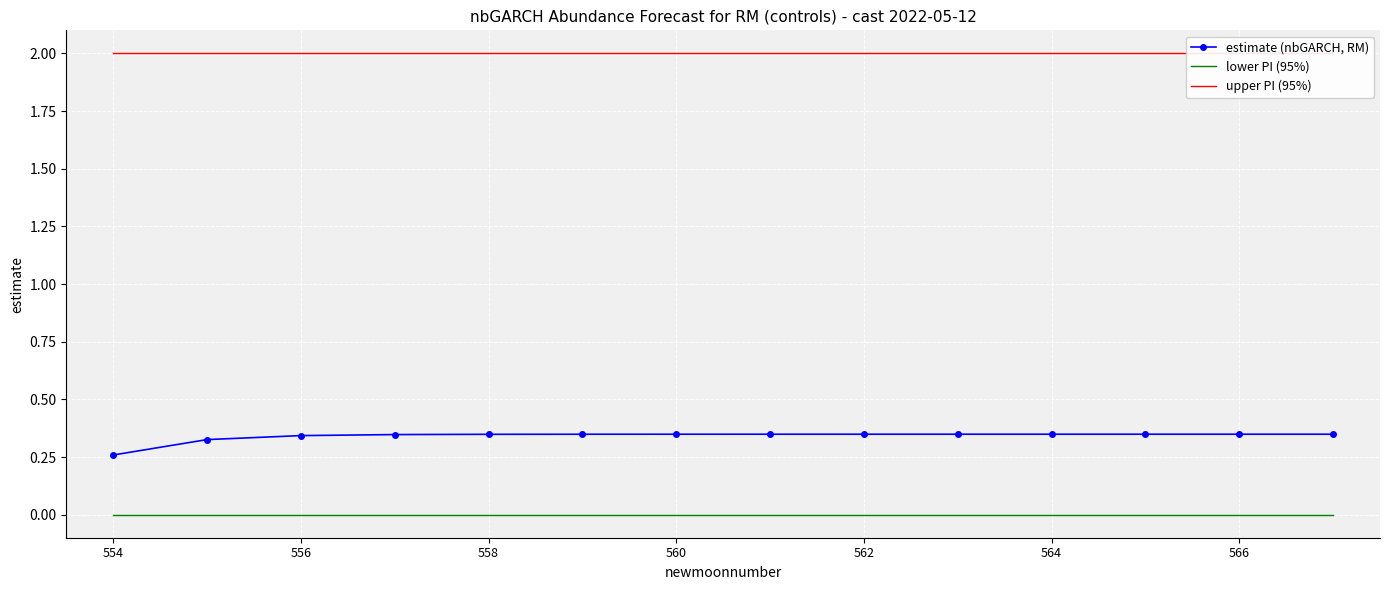

True or false: lower PI (95%) and estimate (nbGARCH, RM) cross at least once.

False